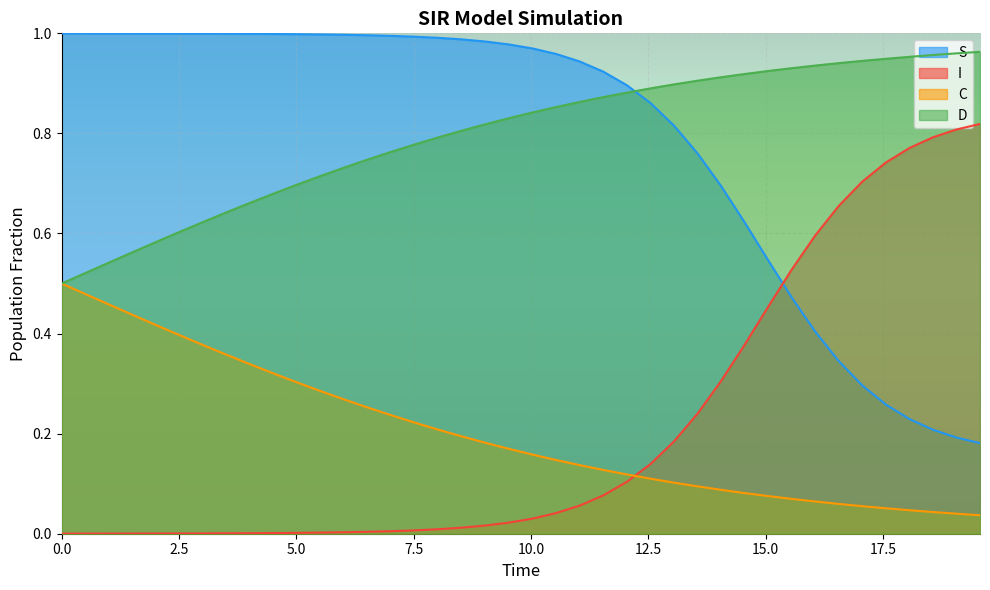

List the series in order of their peak value, lowest first.

C, I, D, S